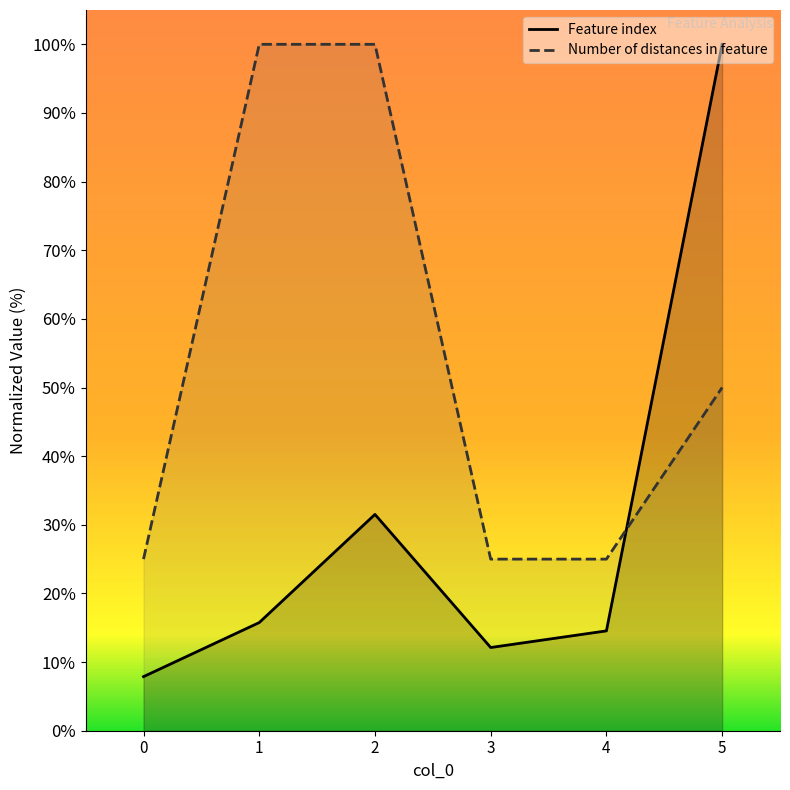

Reading left to right, extract all data points from this chart.

Feature index: 7.9	15.8	31.5	12.1	14.5	100.0
Number of distances in feature: 25.0	100.0	100.0	25.0	25.0	50.0